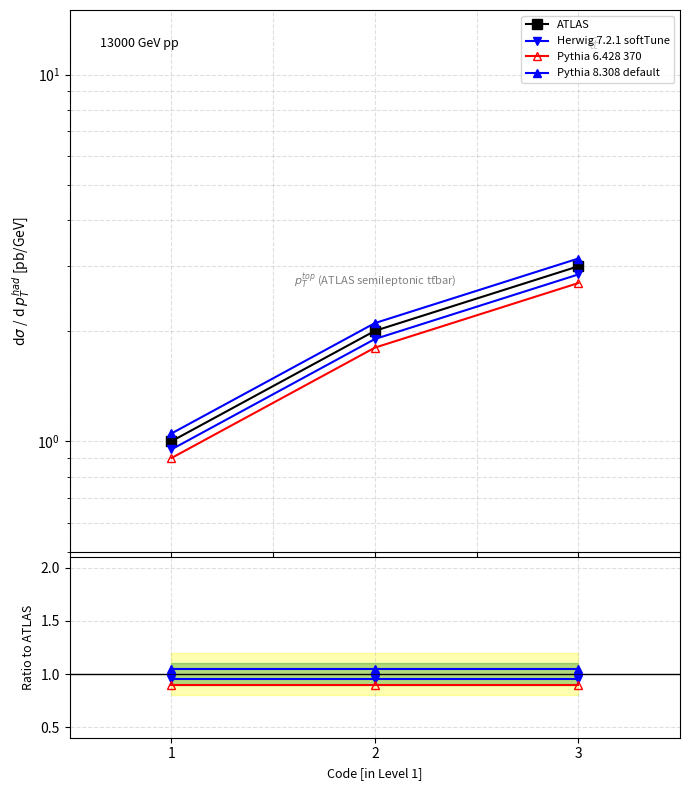

At how many categories does at least one series exceed 1?

3